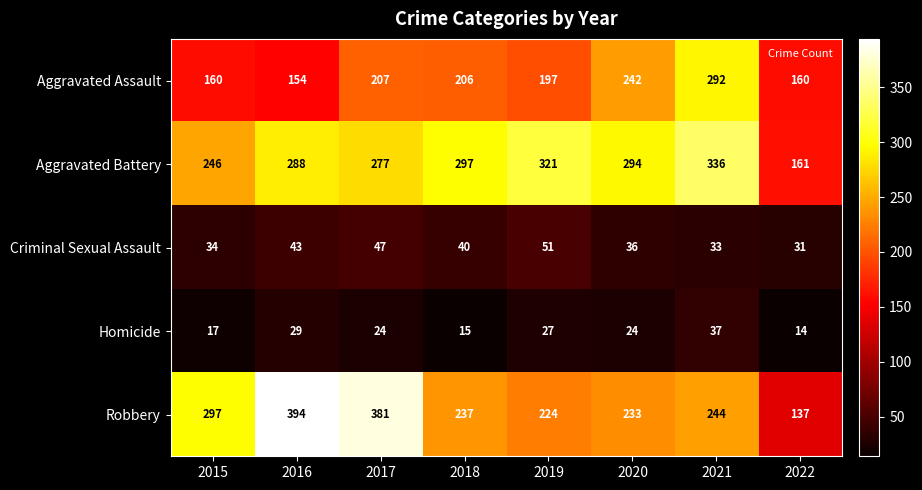

Between 2015 and 2018, which series saw the biggest shift?

Robbery